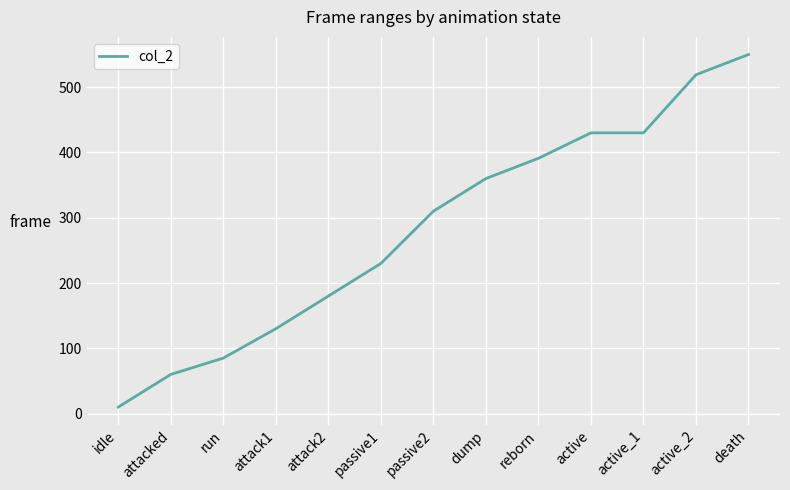

What is the maximum value shown in the chart?

550